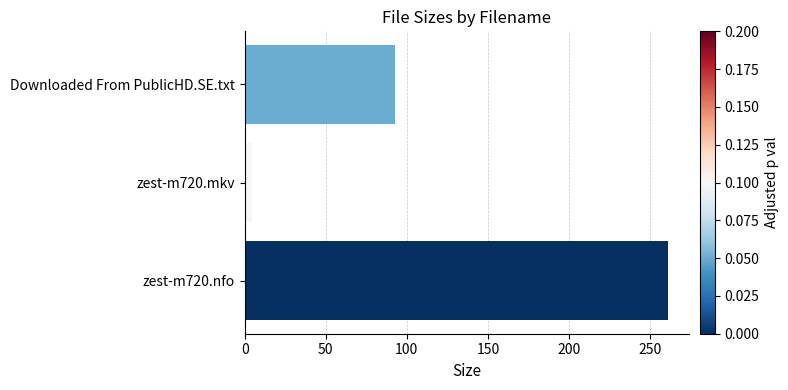

Which has a higher value, Downloaded From PublicHD.SE.txt or zest-m720.nfo?

zest-m720.nfo